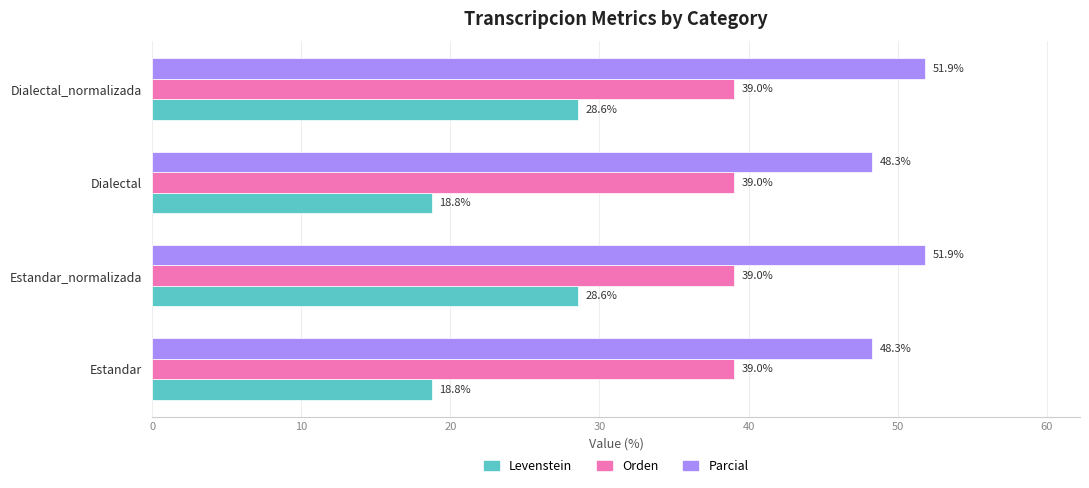

List the series in order of their overall mean, lowest first.

Levenstein, Orden, Parcial